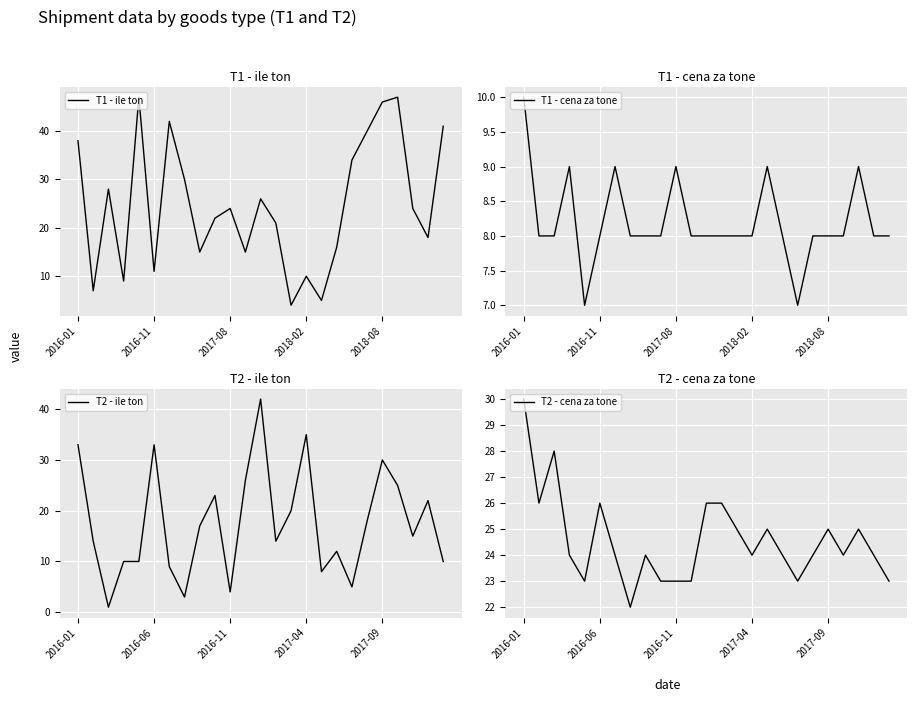

What is the sum of the T2 - ile ton values at 8 and 17?

29